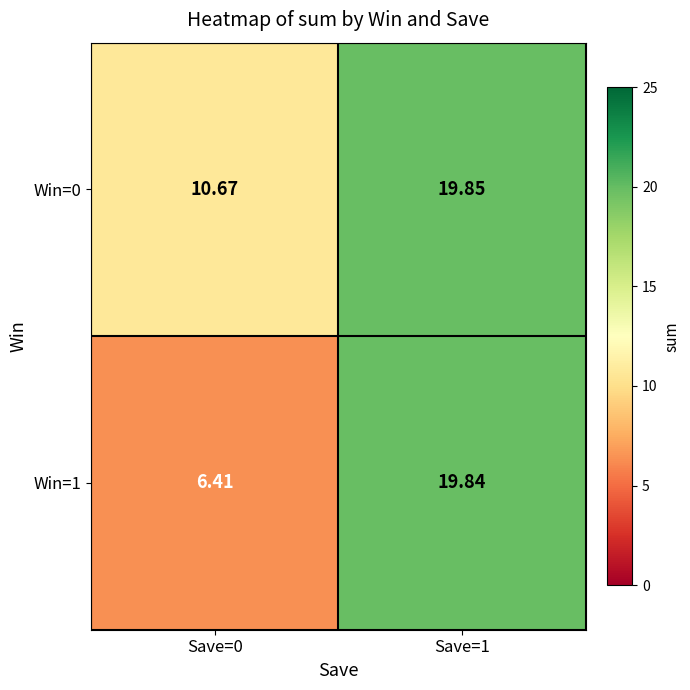

Which series has the largest total across all categories?

Win=0